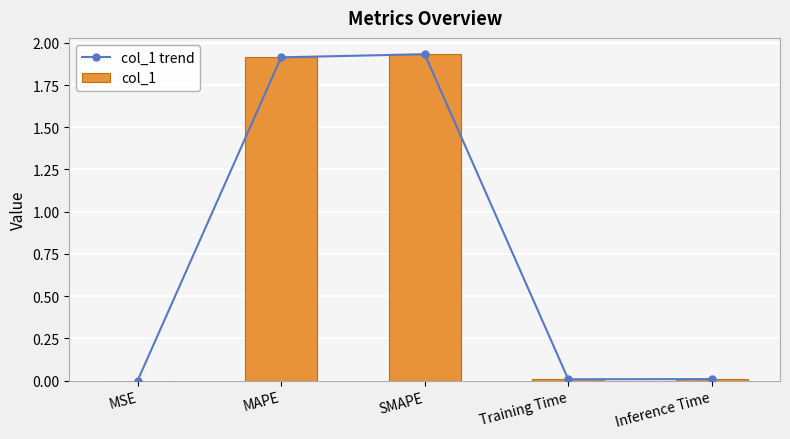

What are all the series names shown in the legend?

col_1 trend, col_1